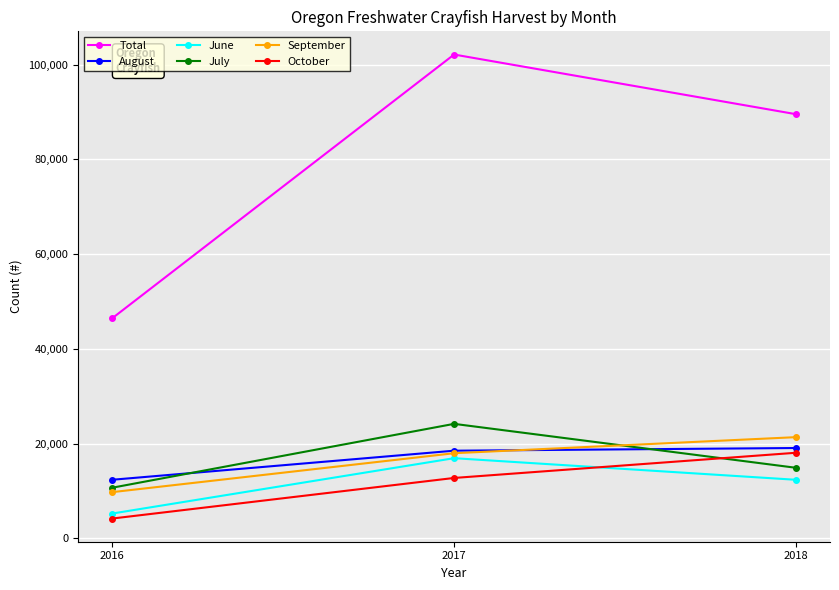

List the labels in order of July value, largest first.

2017, 2018, 2016